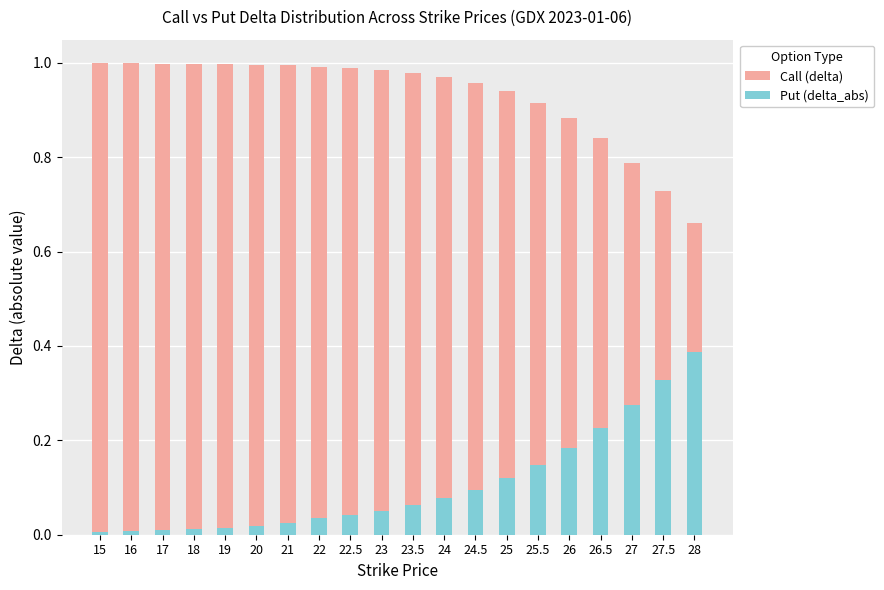

Does the chart contain any negative values?

No